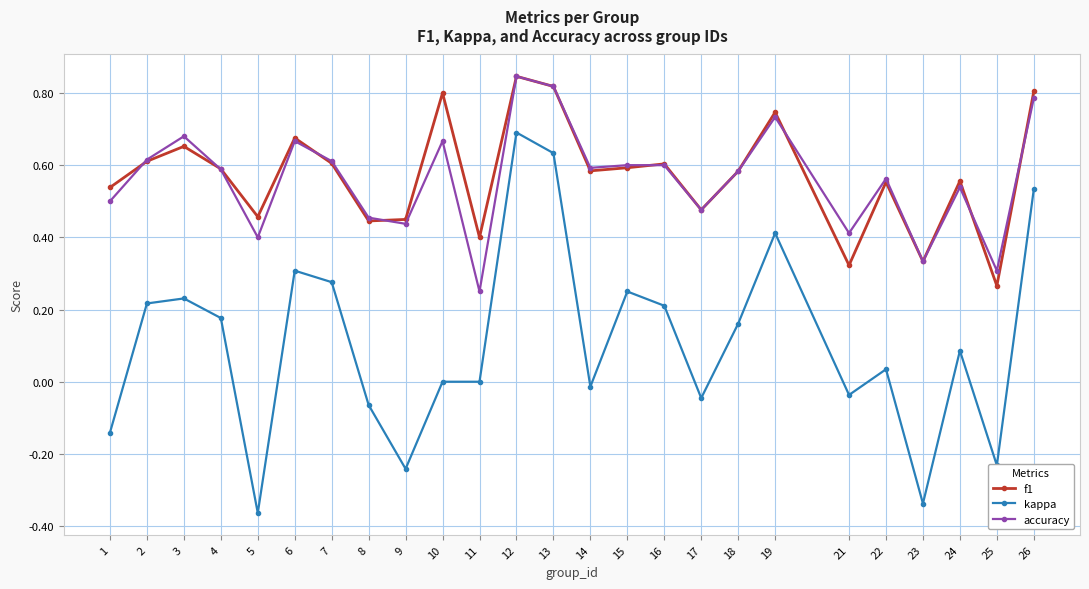

Is it true that accuracy equals 1.2 at 13?

False